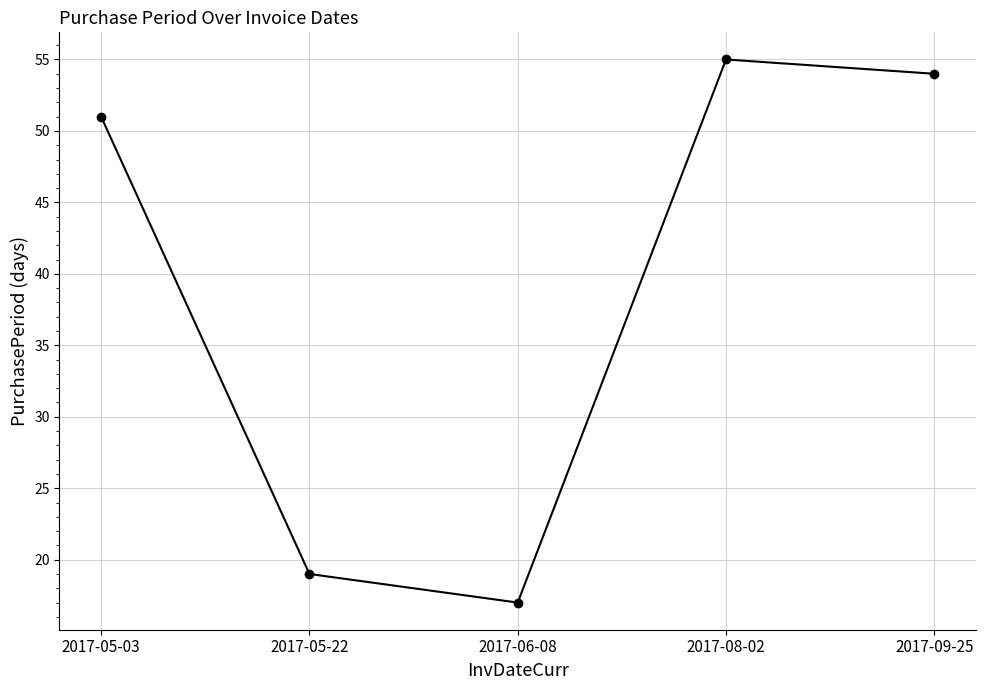

How many interior local valleys (lower than both neighbors) does the data have?

1